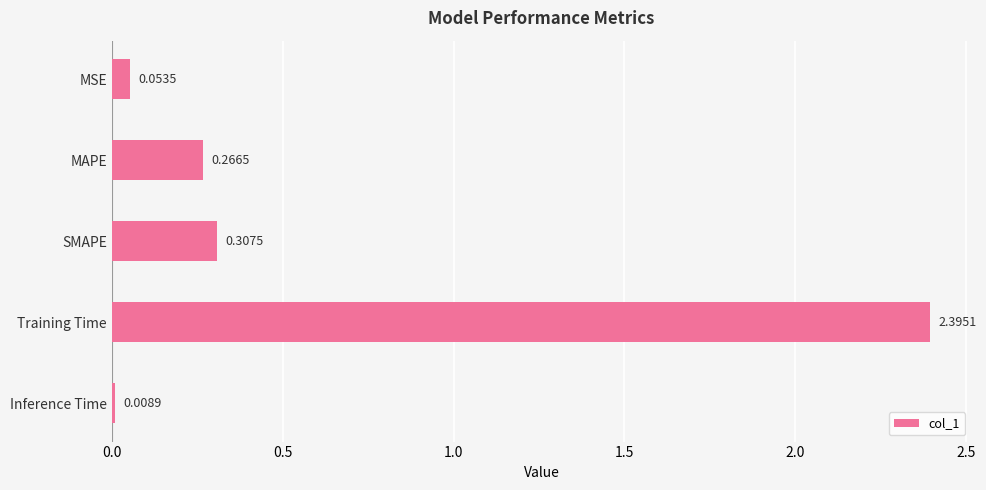

Count the number of data series in this chart.

1